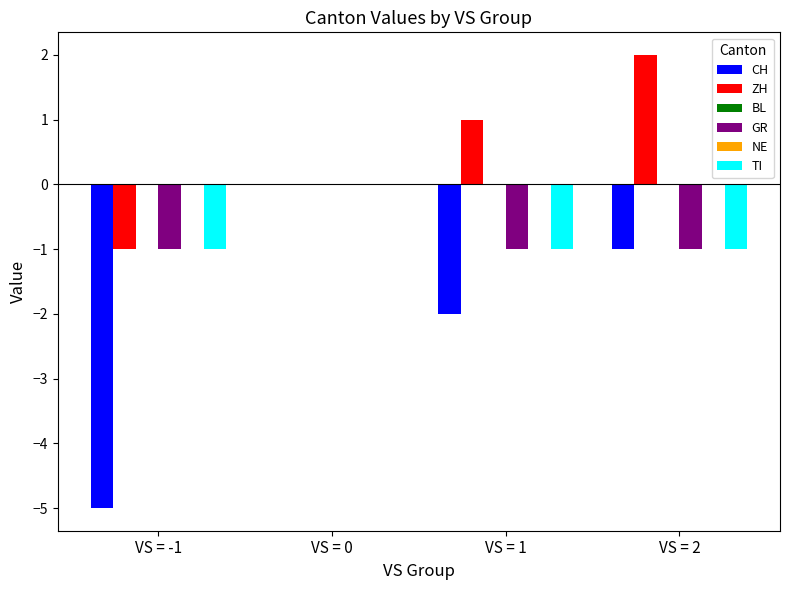

True or false: ZH has a value of 2 at VS = 2.

True